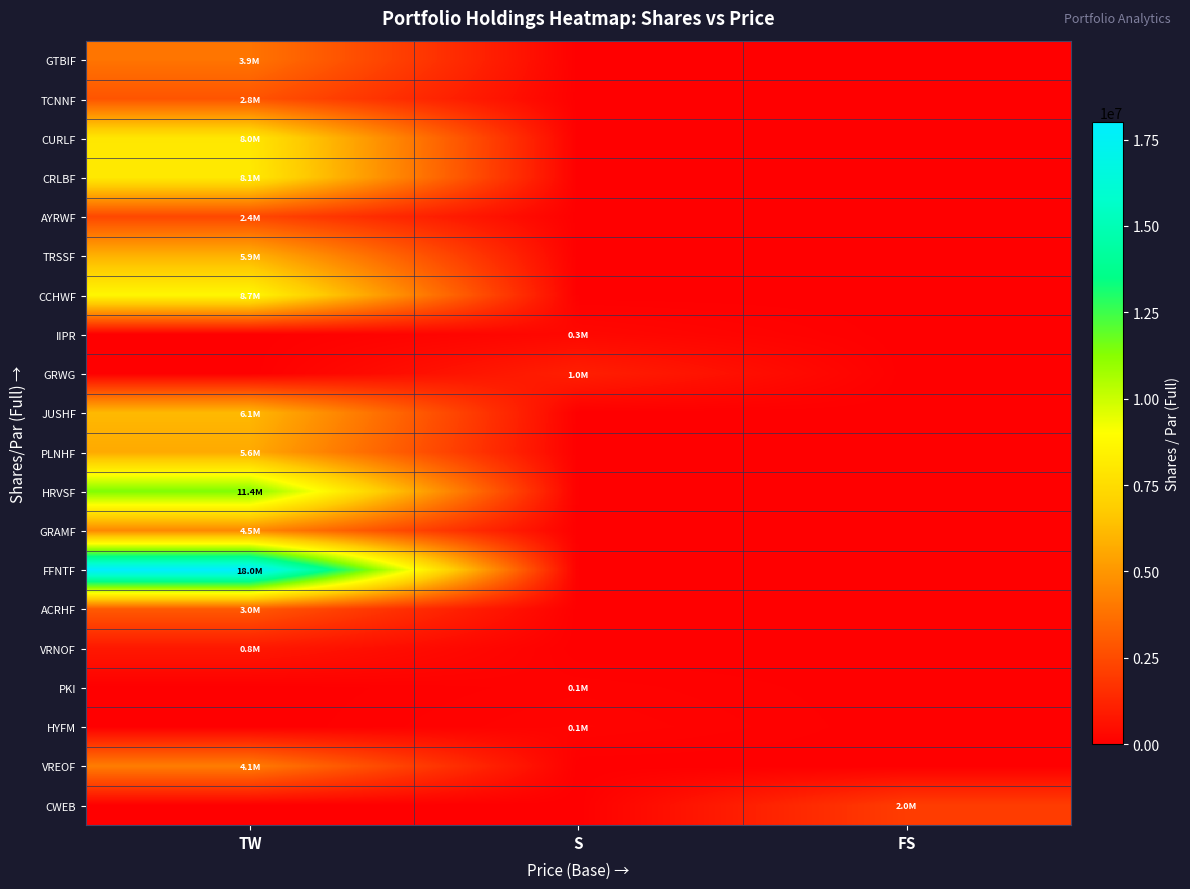

Reading left to right, extract all data points from this chart.

GTBIF: TW=3875220	S=0	FS=0
TCNNF: TW=2809918	S=0	FS=0
CURLF: TW=7973295	S=0	FS=0
CRLBF: TW=8087941	S=0	FS=0
AYRWF: TW=2380911	S=0	FS=0
TRSSF: TW=5906581	S=0	FS=0
CCHWF: TW=8685491	S=0	FS=0
IIPR: TW=0	S=284325	FS=0
GRWG: TW=0	S=1047041	FS=0
JUSHF: TW=6140425	S=0	FS=0
PLNHF: TW=5633776	S=0	FS=0
HRVSF: TW=11409070	S=0	FS=0
GRAMF: TW=4527948	S=0	FS=0
FFNTF: TW=18016571	S=0	FS=0
ACRHF: TW=2986917	S=0	FS=0
VRNOF: TW=814184	S=0	FS=0
PKI: TW=0	S=94861	FS=0
HYFM: TW=0	S=149001	FS=0
VREOF: TW=4140230	S=0	FS=0
CWEB: TW=0	S=0	FS=2020947